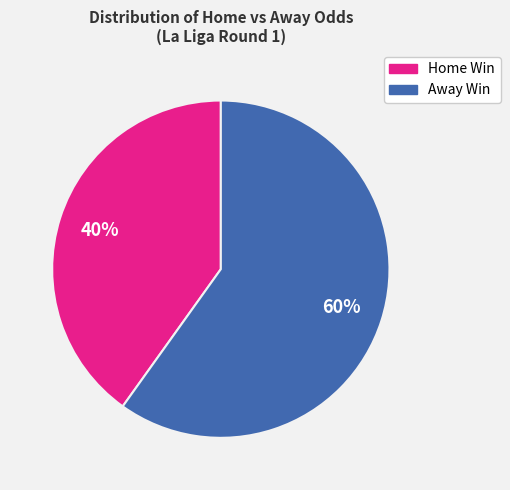

Which slice is the smallest?

Home Win